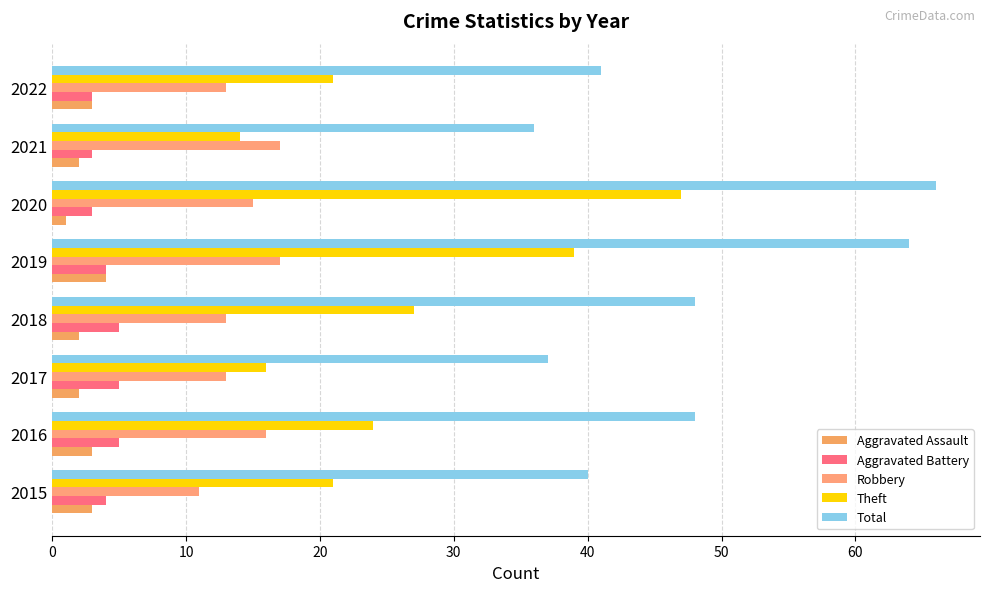

How many values in the Robbery series are below 15?

4